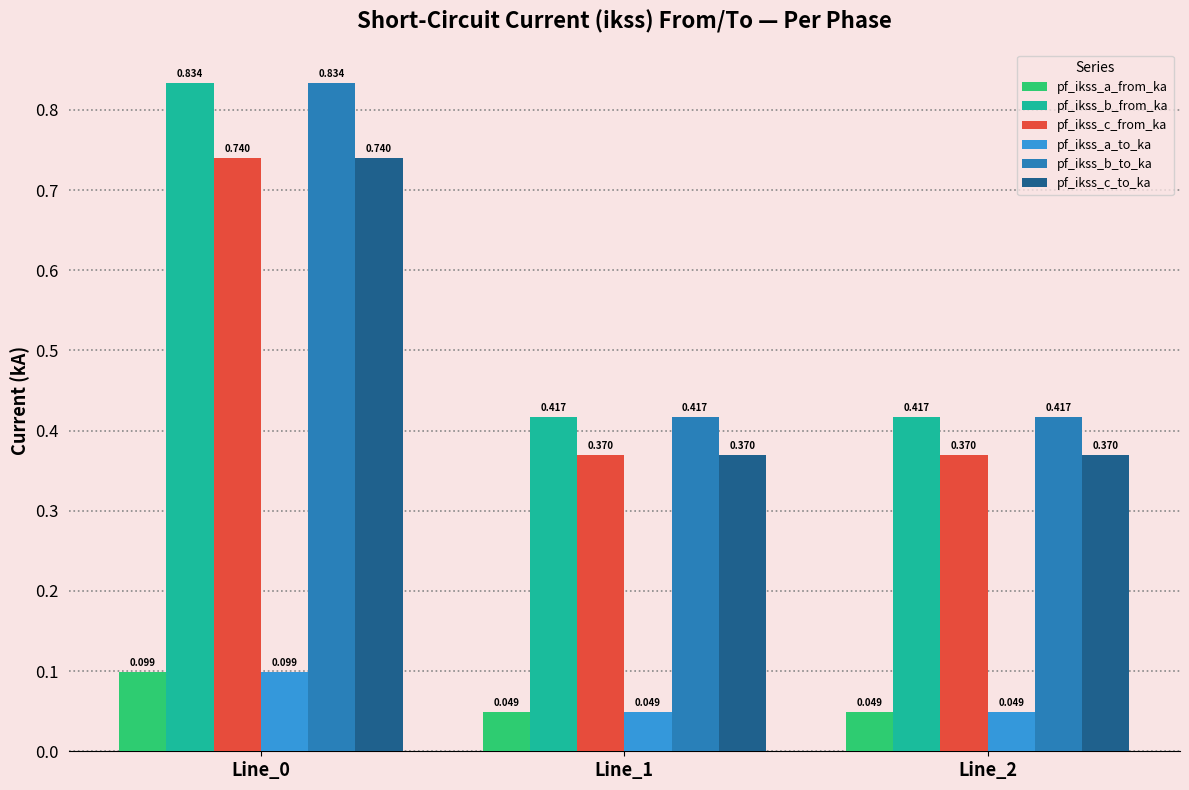

Is the value of pf_ikss_b_from_ka at Line_1 greater than the value of pf_ikss_a_to_ka at Line_1?

Yes